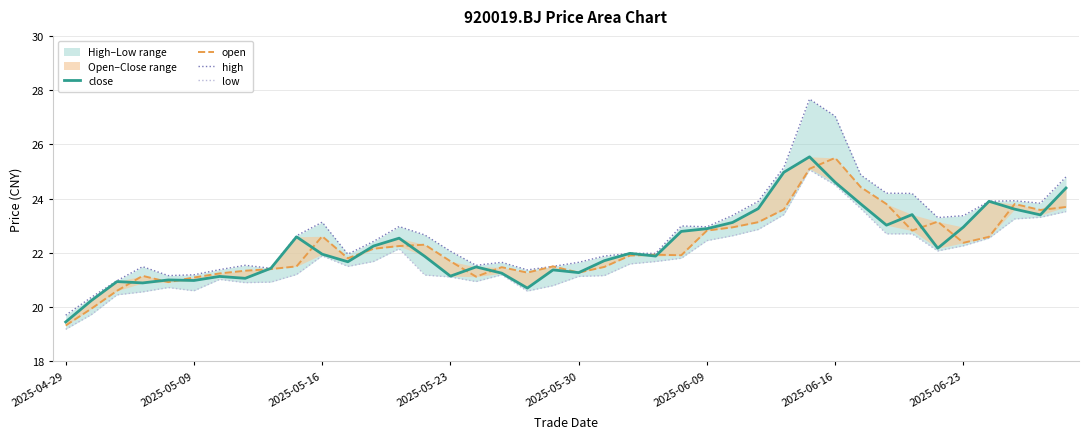

True or false: low and high intersect in this chart.

False